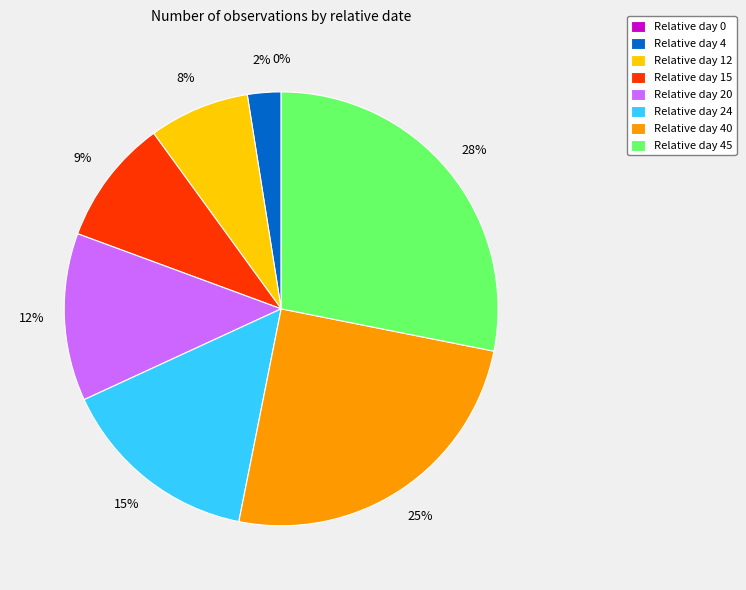

Count the number of slices in the pie.

8